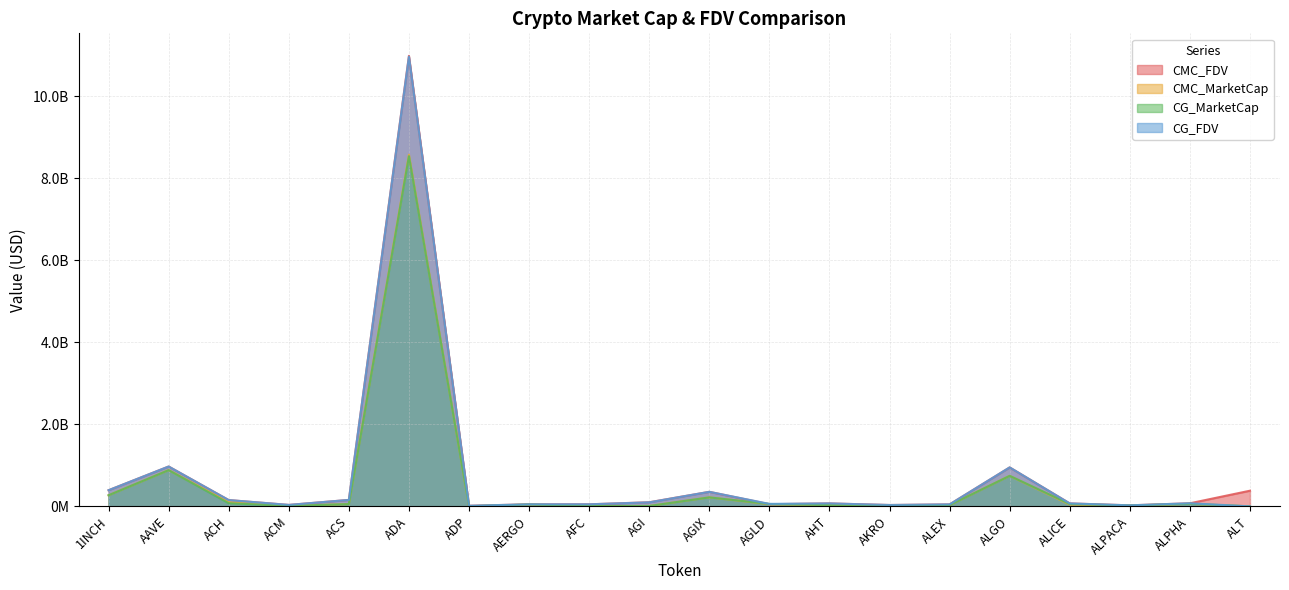

What are all the series names shown in the legend?

CMC_FDV, CMC_MarketCap, CG_MarketCap, CG_FDV